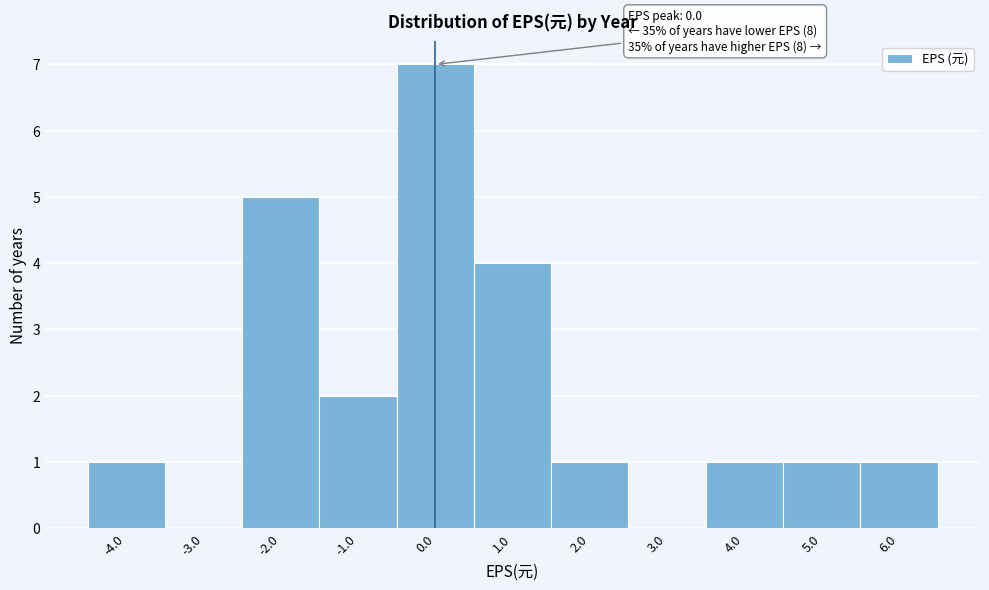

Which range on the x-axis has the tallest bar?

-0.5 to 0.5